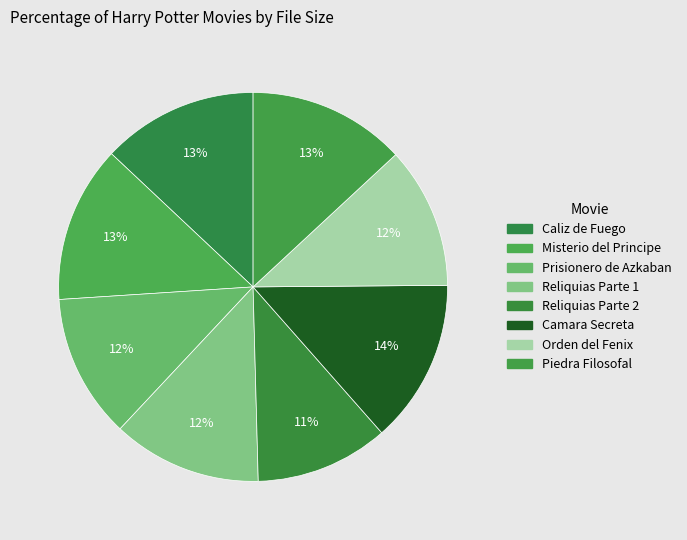

How many segments does this pie chart have?

8